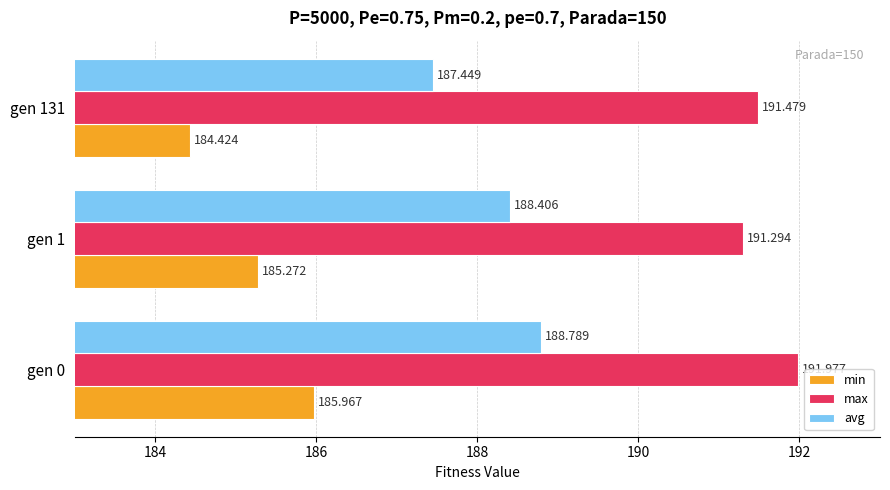

Between gen 0 and gen 131, which series saw the biggest shift?

min